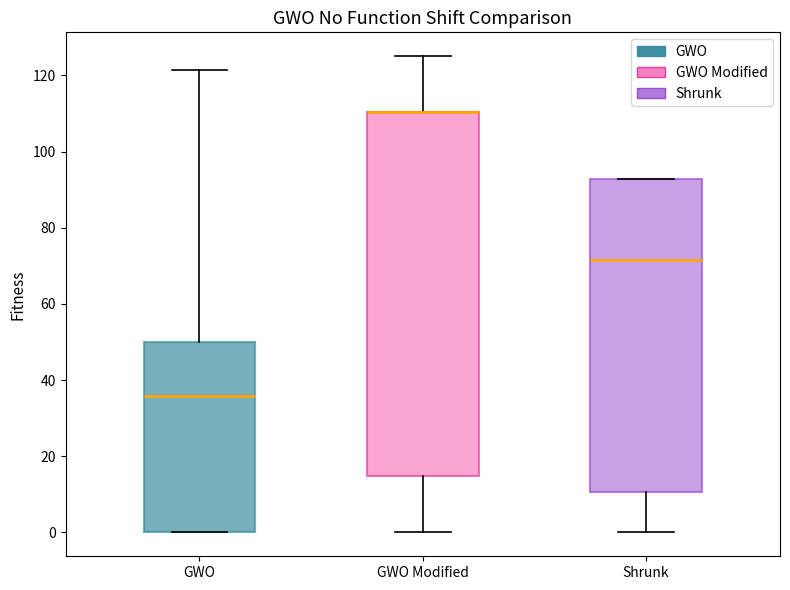

Comparing the boxes themselves (not the whiskers), which one is the tallest?

GWO Modified